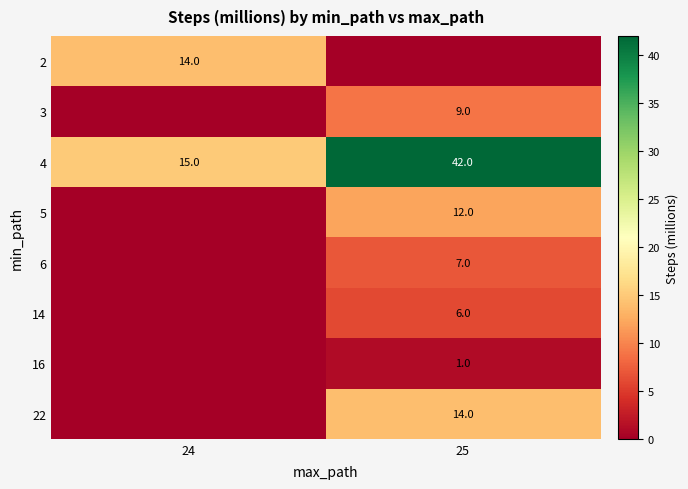

True or false: 4 has a value of 15 at 24.

True